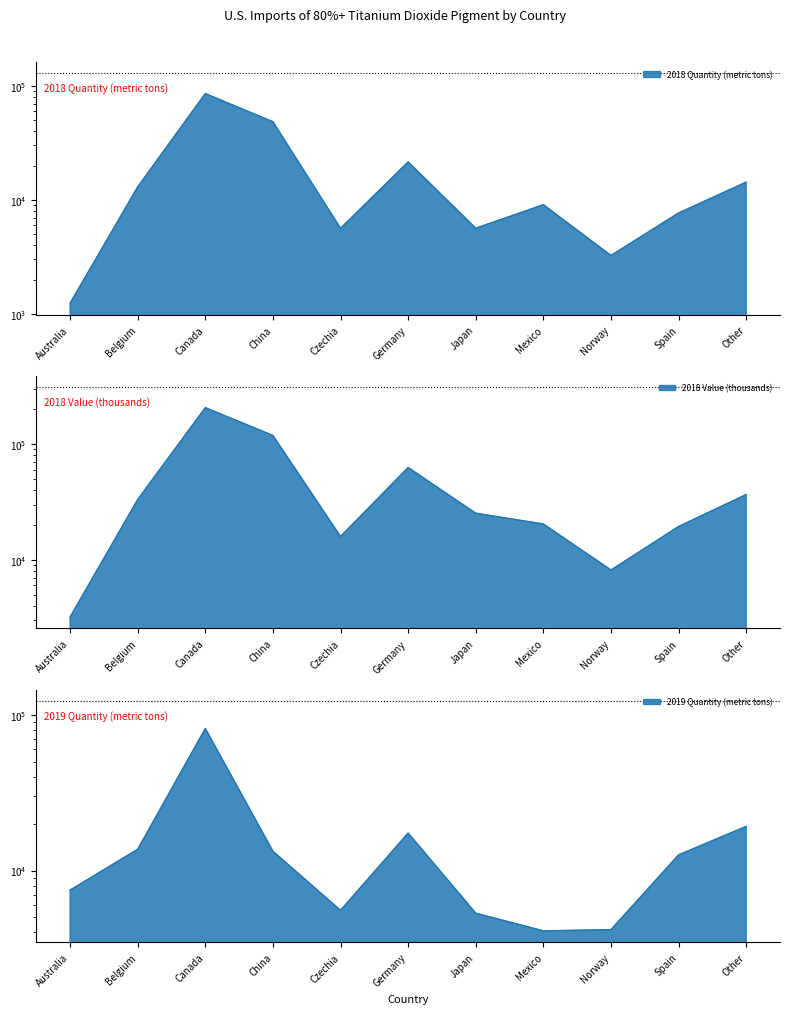

How many intersections are there between 2019 Quantity (metric tons) and 2018 Value (thousands)?

1